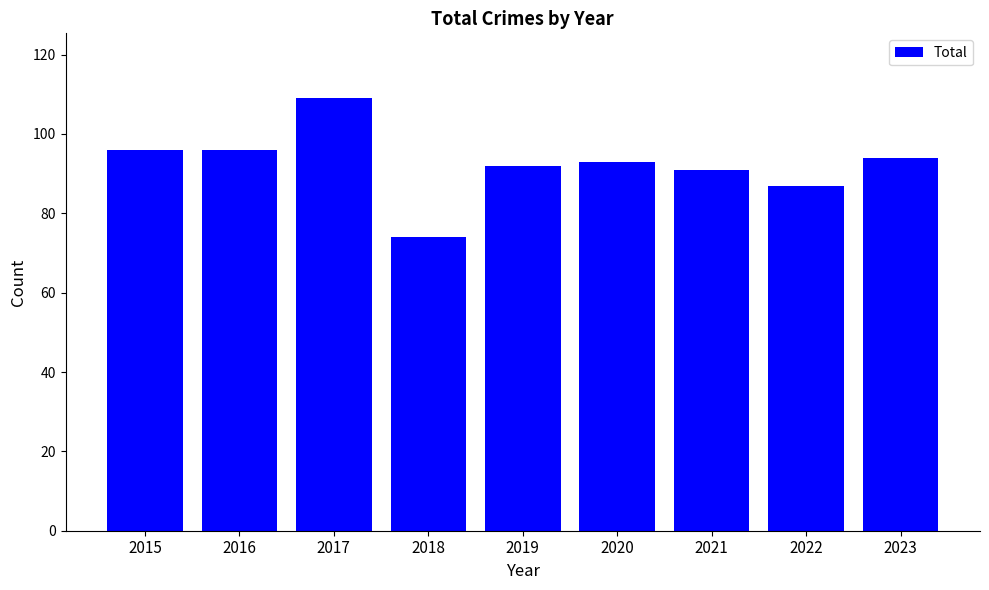

How many distinct data groups are displayed?

1